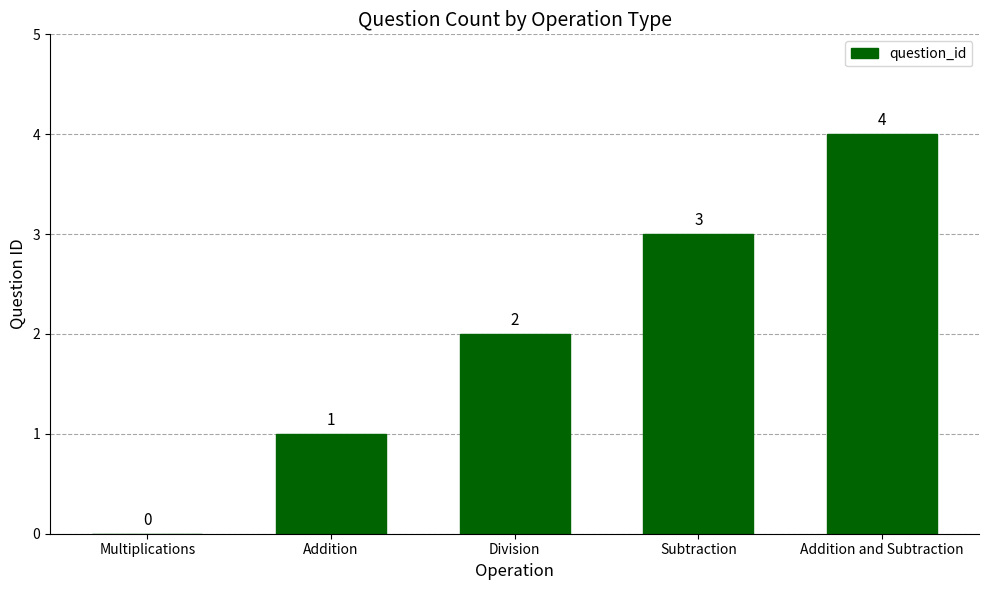

How many values are above zero?

4